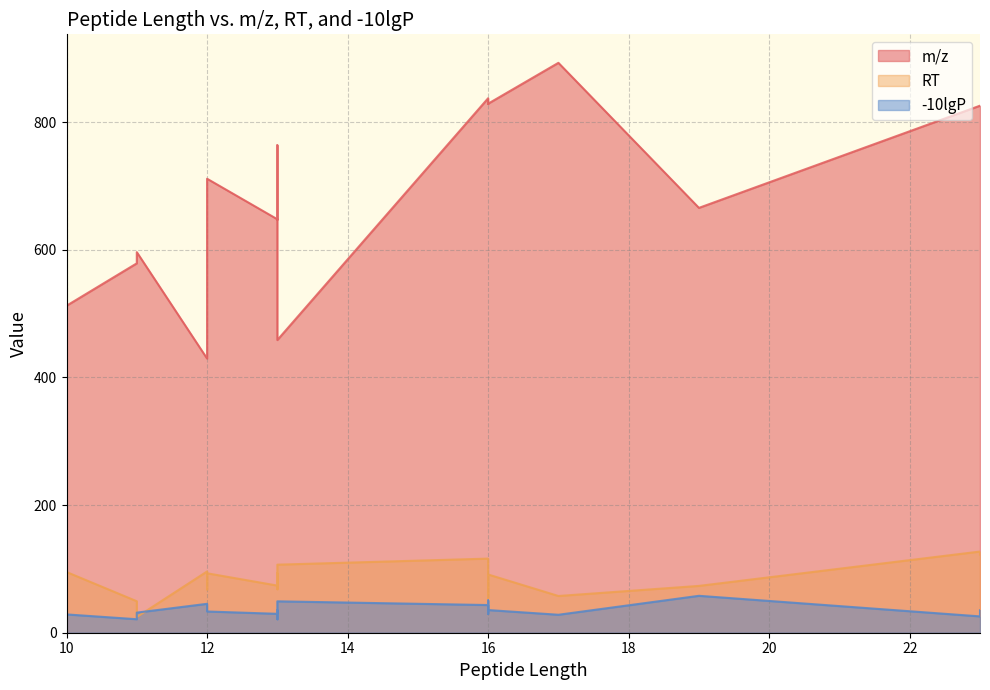

What is the spread (max minus min) of values at 19?

607.8